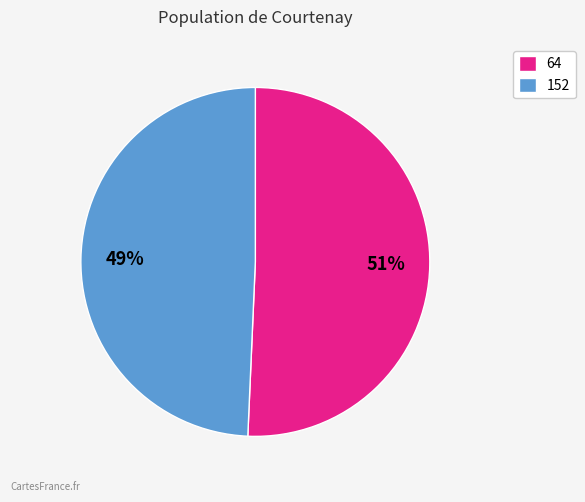

To the nearest percent, what is the combined percentage of 64 and 152?

100%